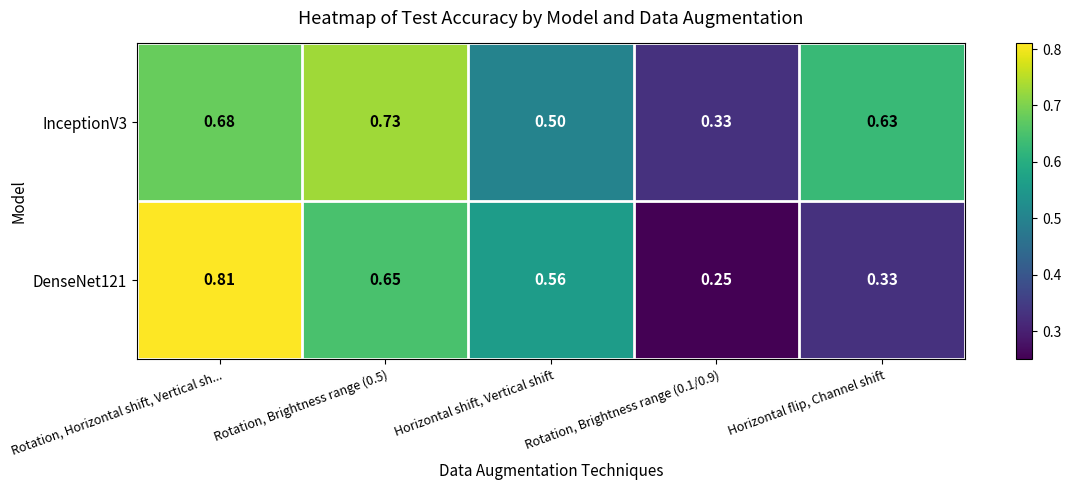

At which category is the sum across all series the highest?

Rotation, Horizontal shift, Vertical sh...